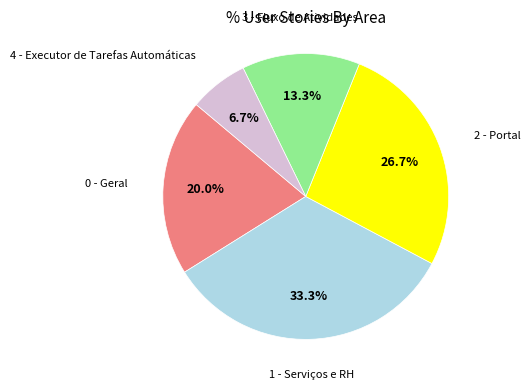

What percentage is the 0 - Geral slice, to the nearest percent?

20%